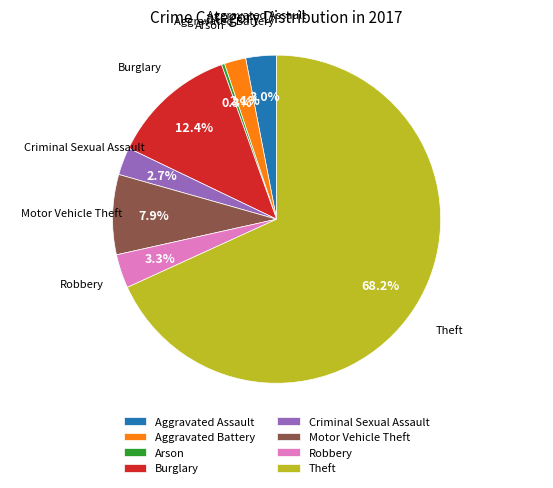

True or false: Arson accounts for 6% of the total.

False